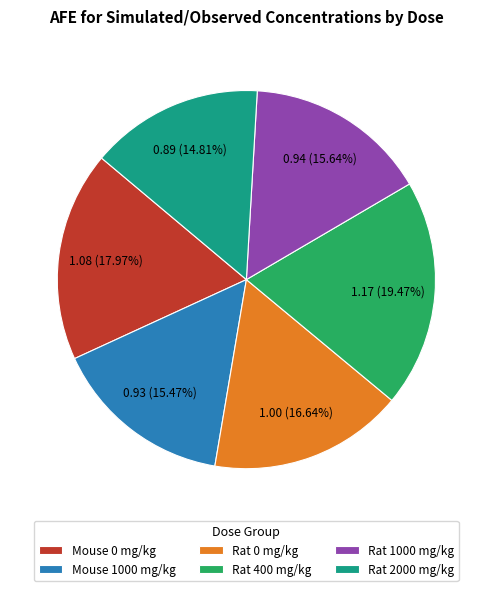

What is the largest slice in the pie chart?

Rat 400 mg/kg